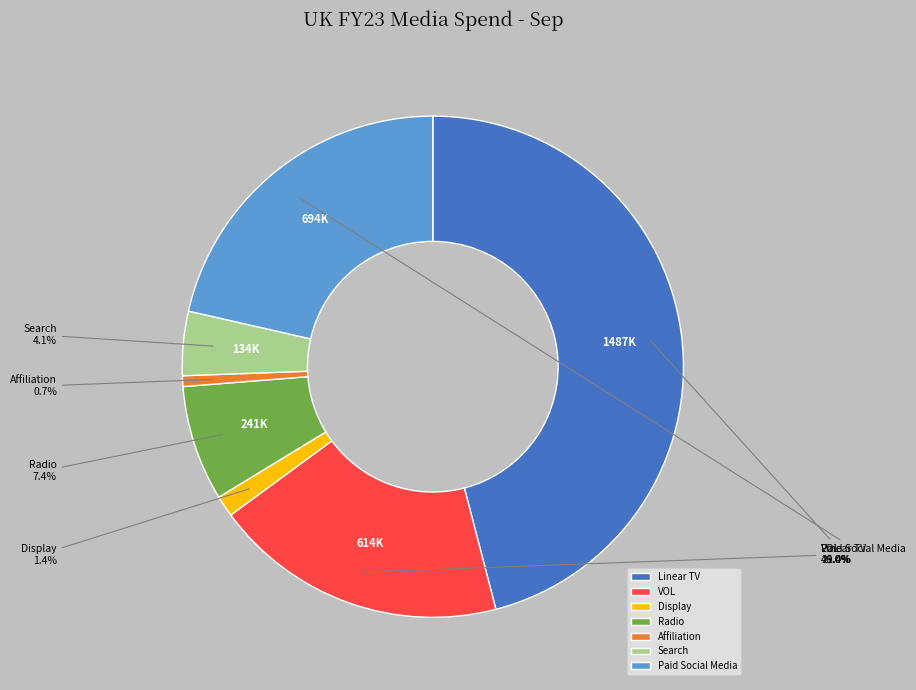

To the nearest percent, what is the difference between the VOL and Radio slice percentages?

12%